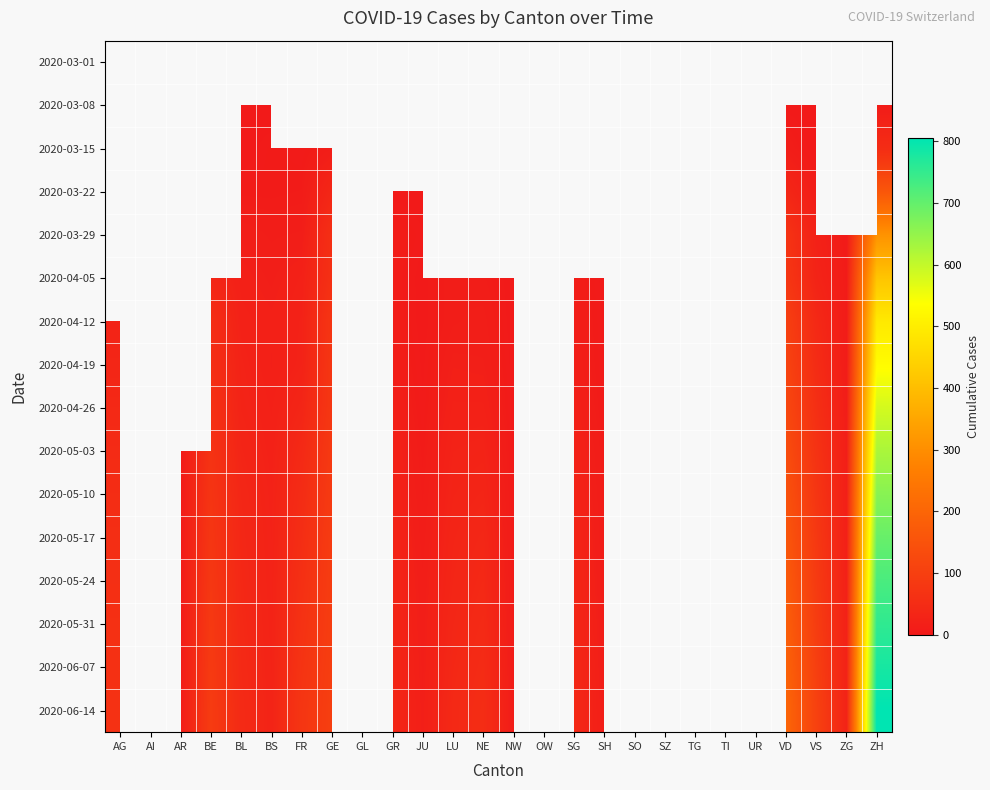

What value does the 2020-06-14 series have at ZH?

805.0